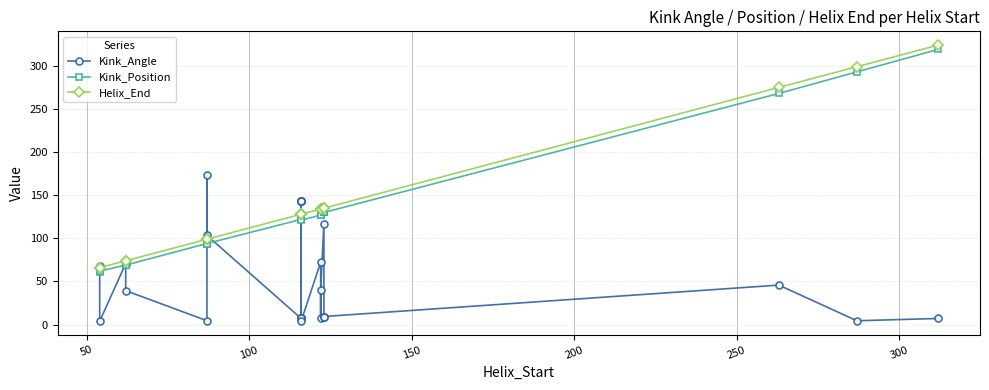

Which series has the largest total across all categories?

Helix_End